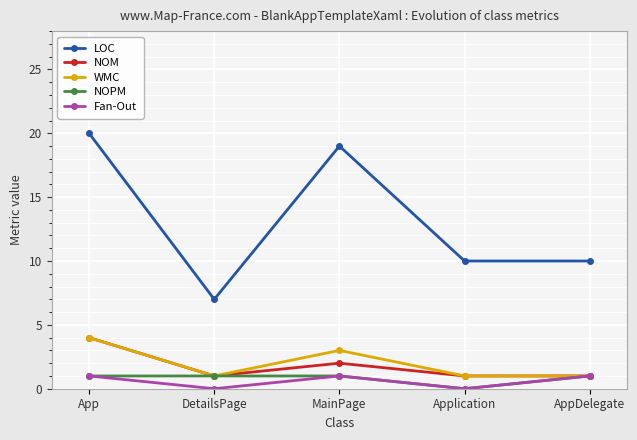

What is the difference between the highest and lowest values at App?

19